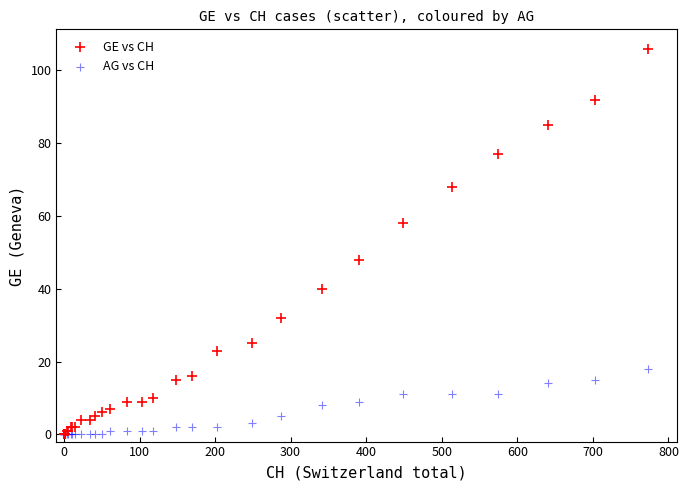

What are all the series names shown in the legend?

GE vs CH, AG vs CH